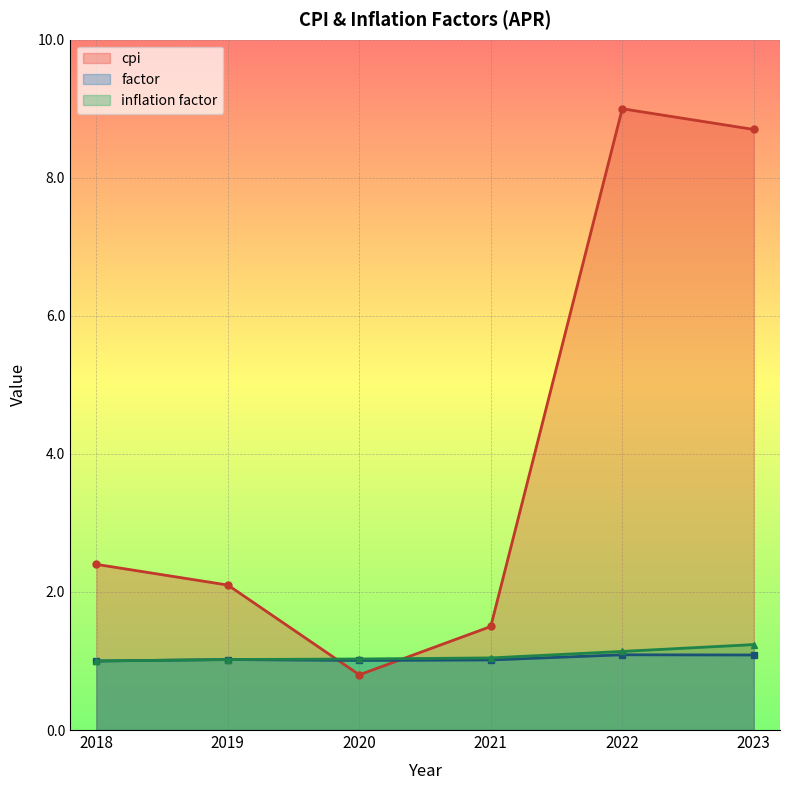

At which category is the sum across all series the highest?

2022